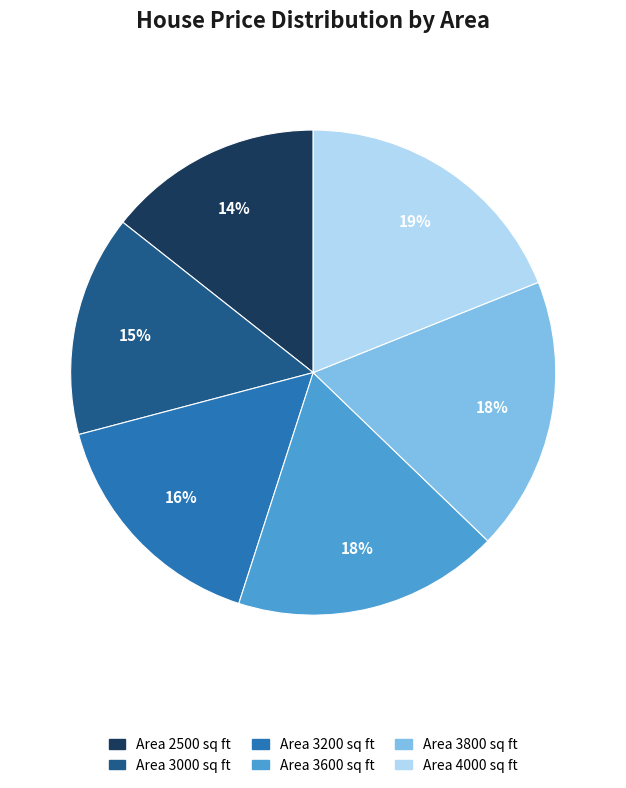

Count the number of slices in the pie.

6